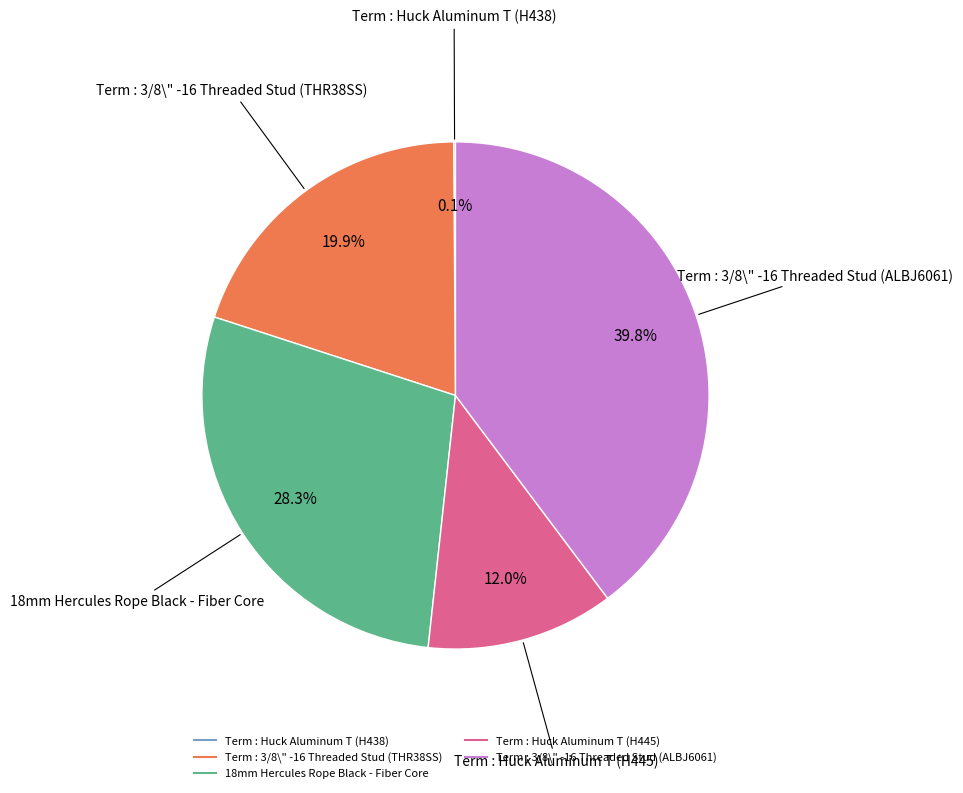

To the nearest percent, what percentage of the pie is 18mm Hercules Rope Black - Fiber Core?

28%